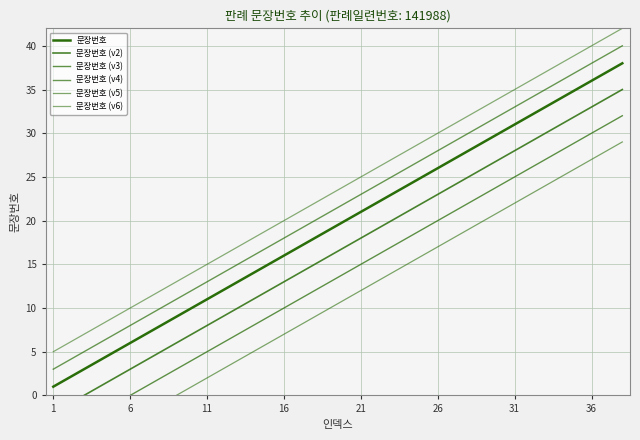

What is the average value of the 문장번호 (v4) series?

22